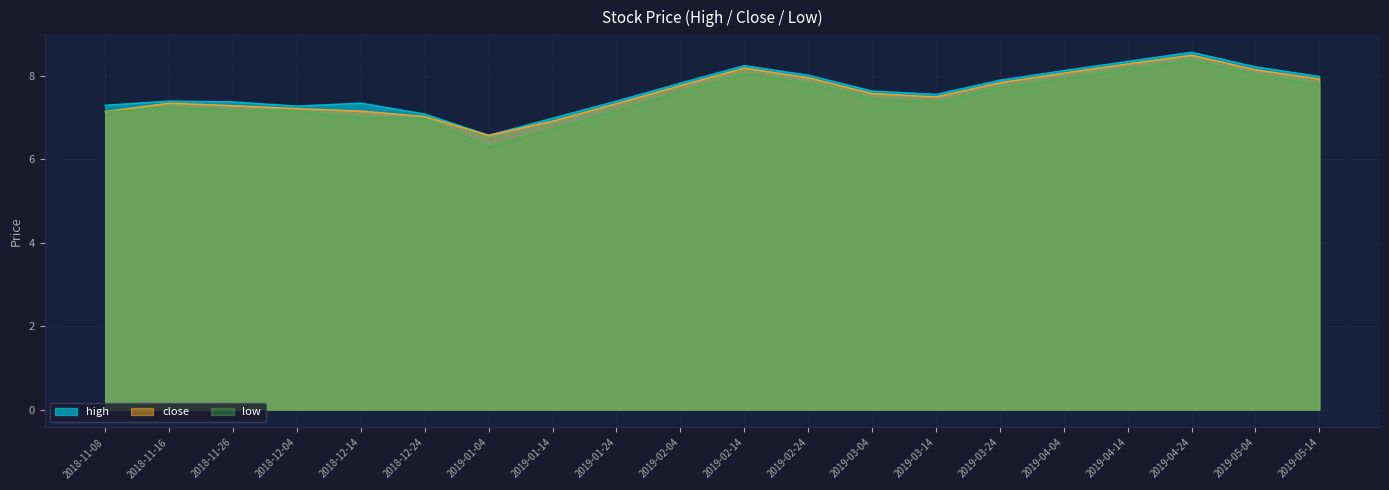

True or false: low and high cross at least once.

False